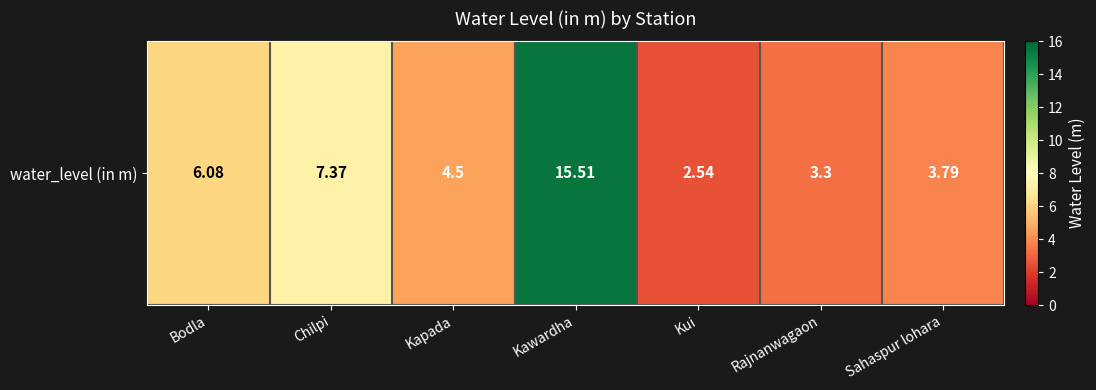

At which category does the chart reach its peak across all series?

Kawardha